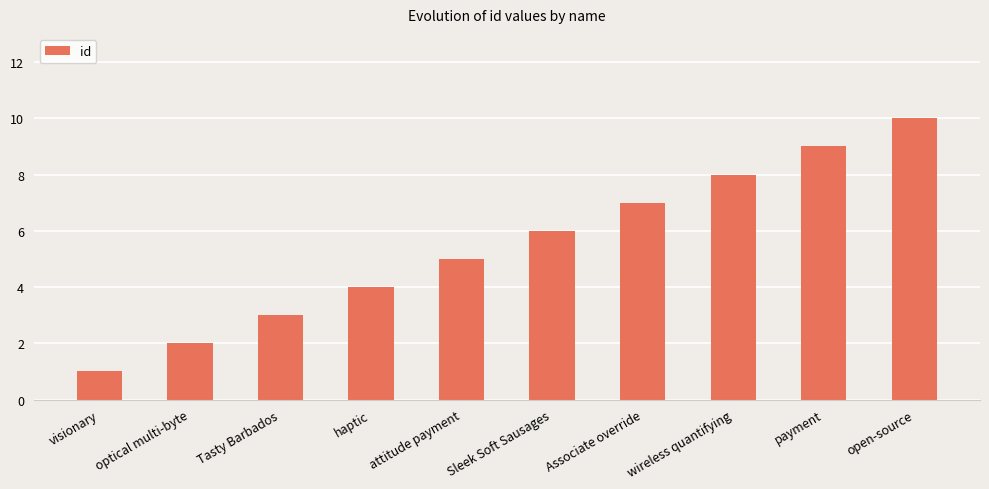

Read the value at open-source.

10